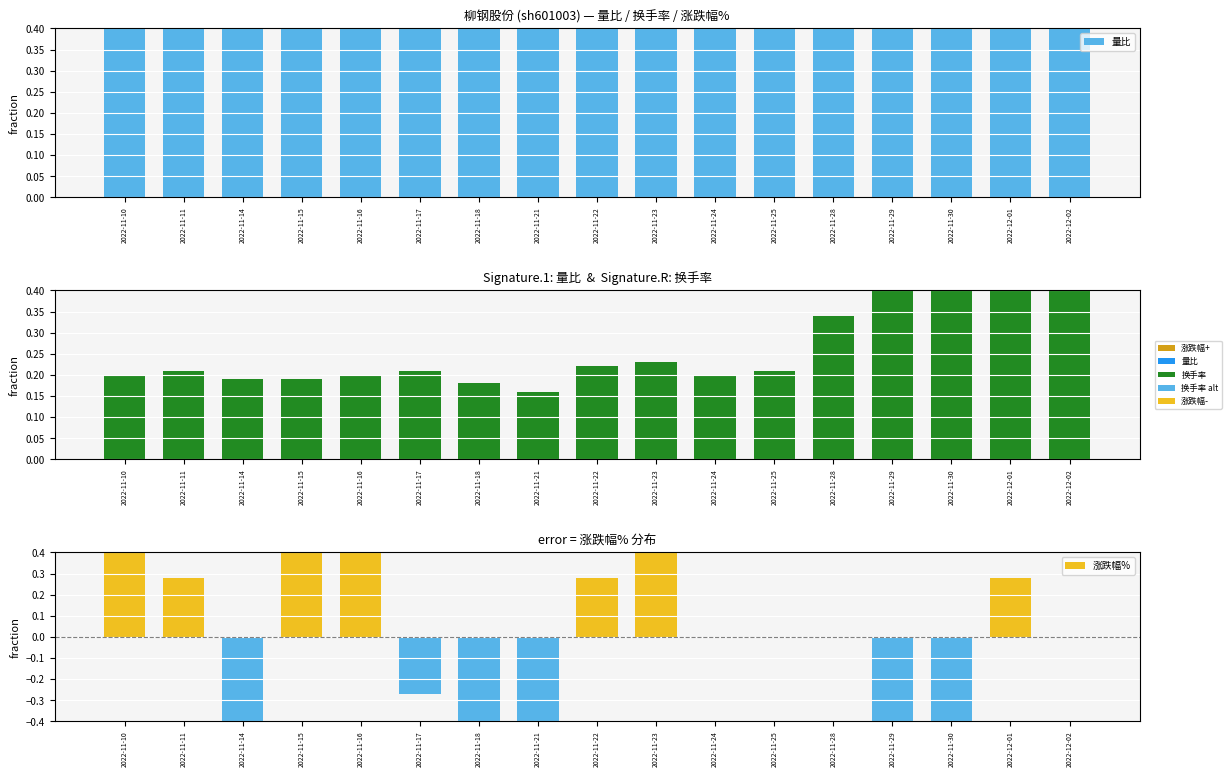

True or false: 换手率 has a value of 0.7 at 2022-11-29.

True